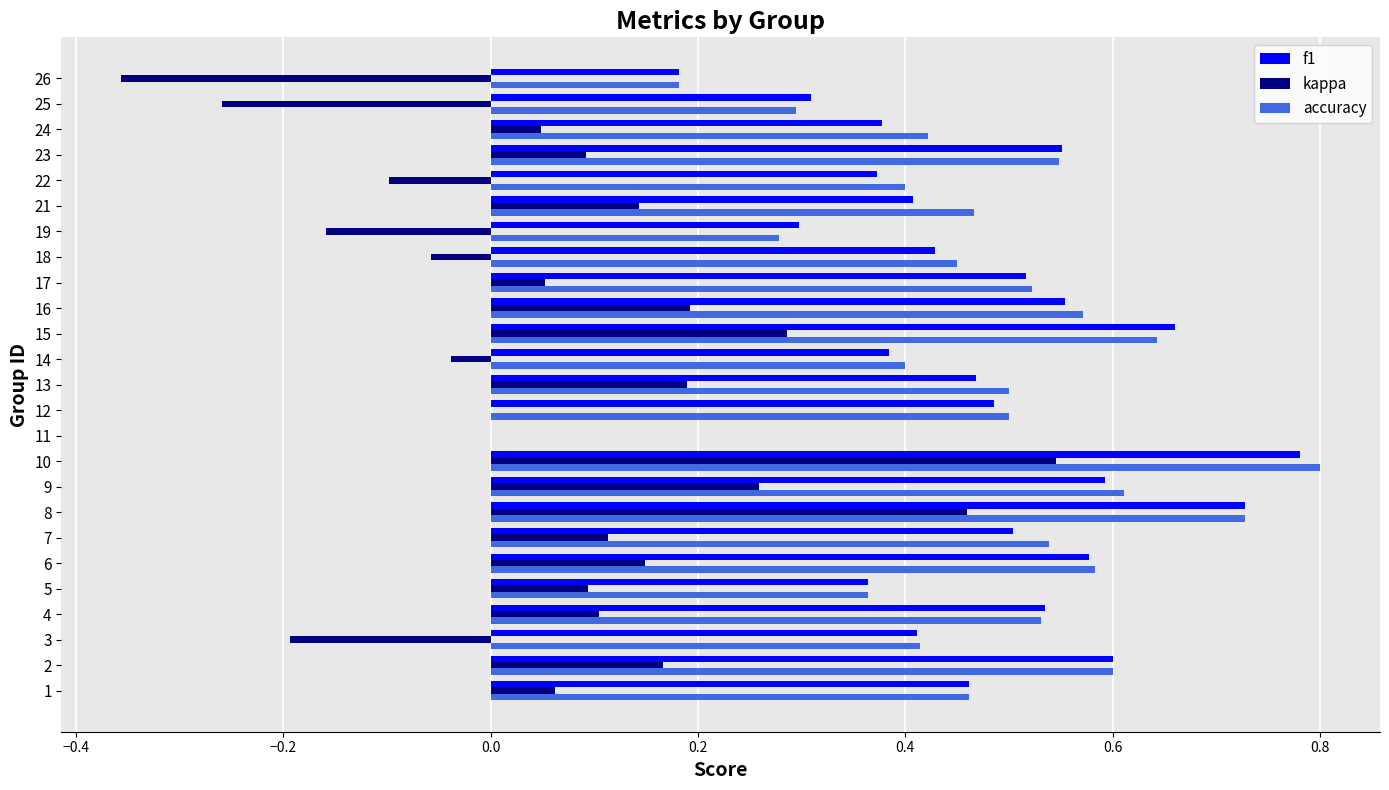

How many values in the accuracy series exceed 0?

24